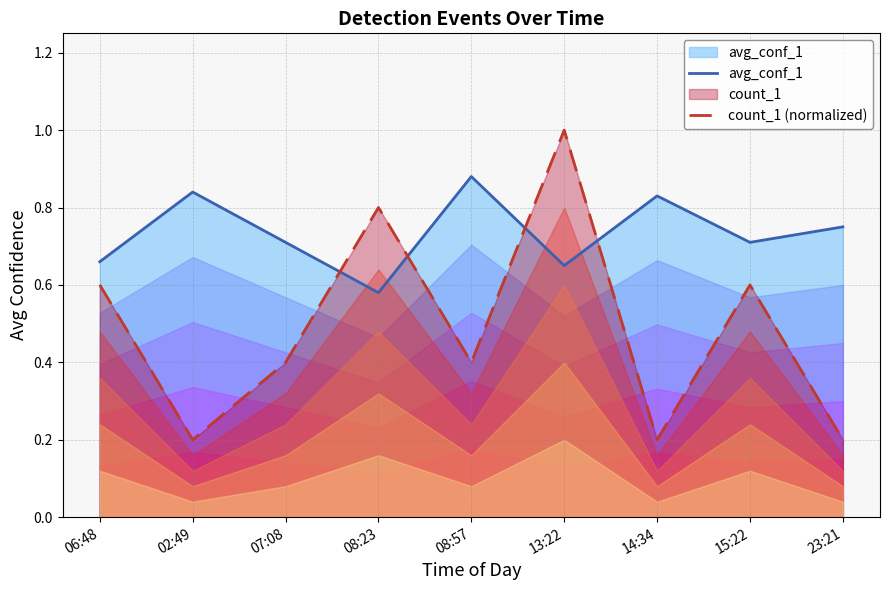

Reading right to left, what are all the values shown in this chart?

avg_conf_1: 23:21=0.8	15:22=0.7	14:34=0.8	13:22=0.7	08:57=0.9	08:23=0.6	07:08=0.7	02:49=0.8	06:48=0.7
count_1 (normalized): 23:21=0.2	15:22=0.6	14:34=0.2	13:22=1.0	08:57=0.4	08:23=0.8	07:08=0.4	02:49=0.2	06:48=0.6